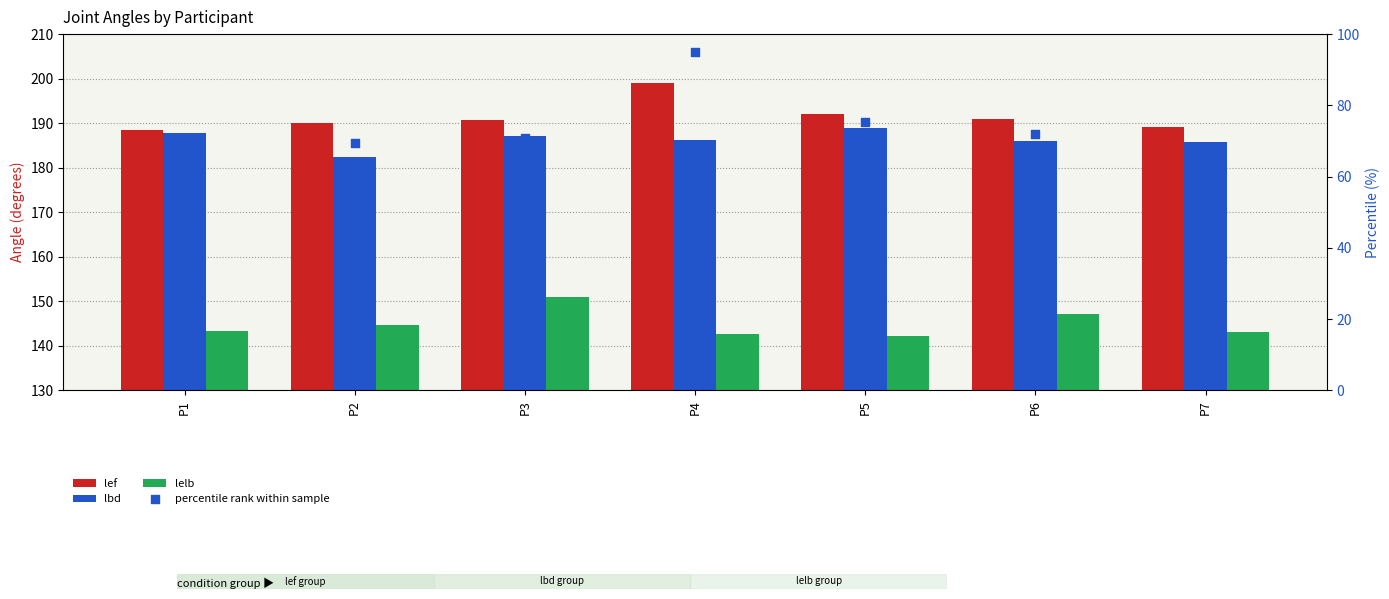

Which series has the largest total across all categories?

lef